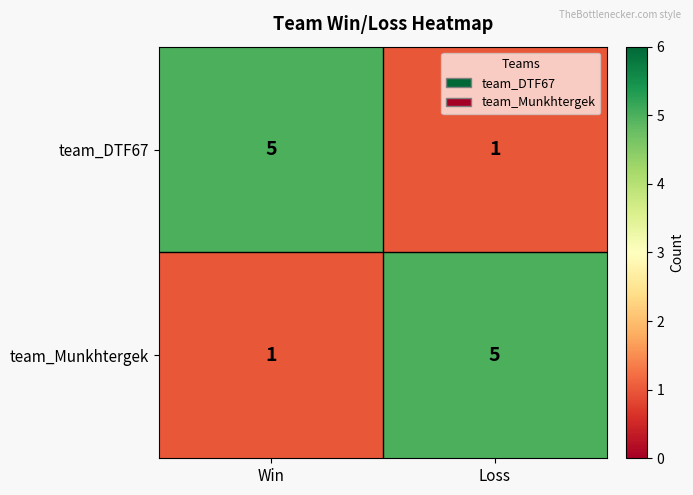

What is the spread (max minus min) of values at Win?

4